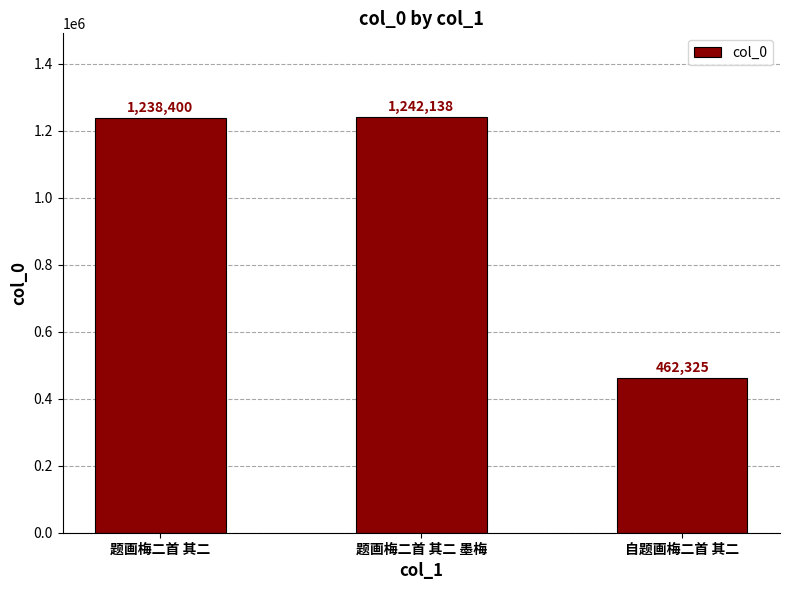

Reading left to right, transcribe all the data shown in this chart.

题画梅二首 其二=1238400	题画梅二首 其二 墨梅=1242138	自题画梅二首 其二=462325